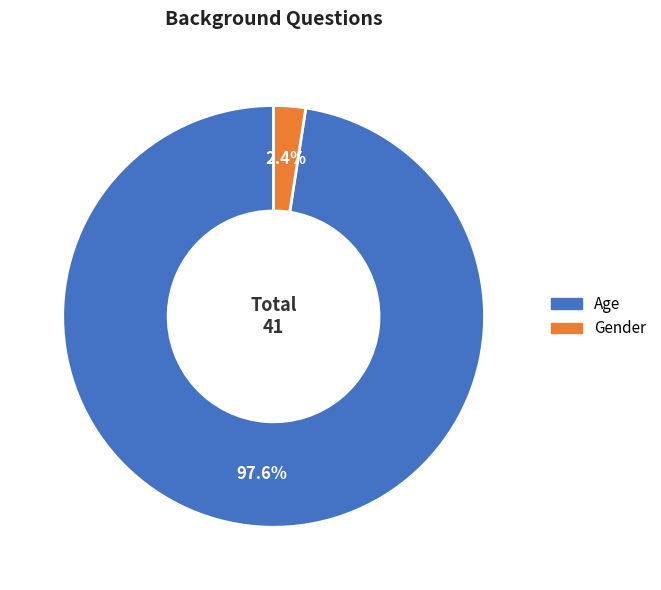

To the nearest percent, what percentage of the pie is Gender?

2%